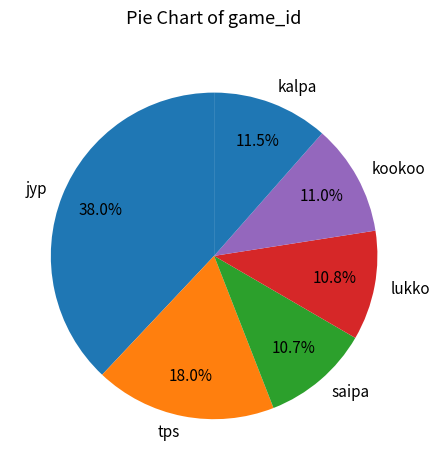

What is the ratio of the value at jyp to the value at lukko?

3.5